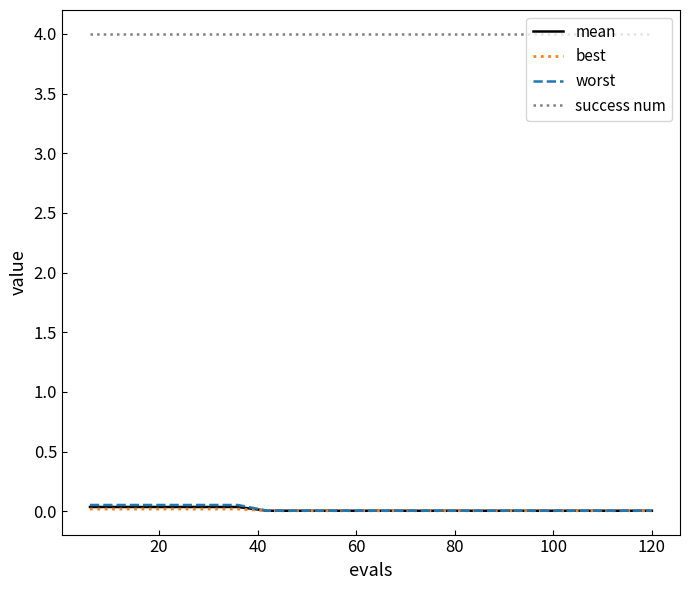

What is the sum of all mean values?

0.3